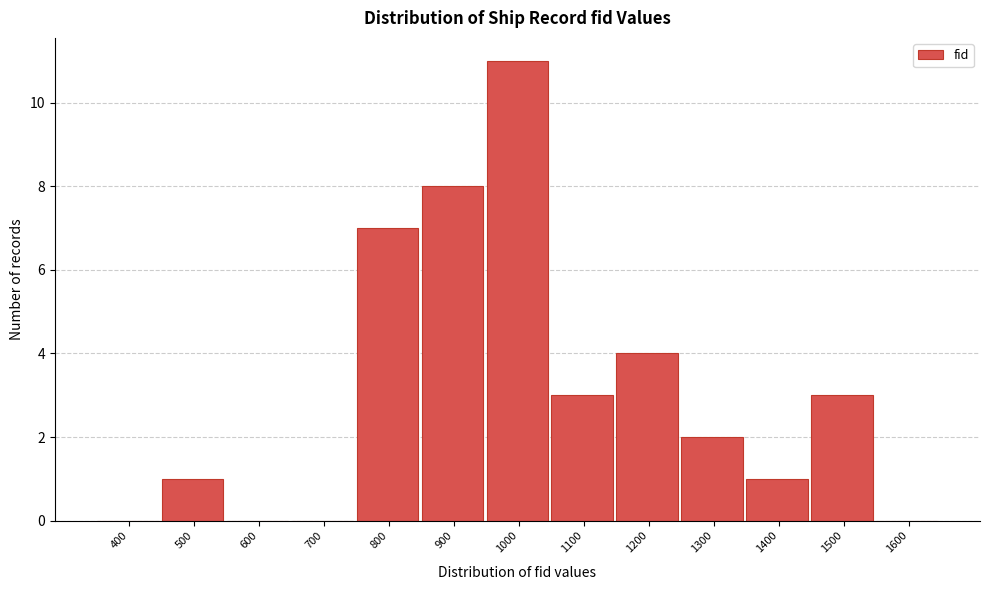

Reading right to left, extract all data points from this chart.

1600=0	1500=3	1400=1	1300=2	1200=4	1100=3	1000=11	900=8	800=7	700=0	600=0	500=1	400=0